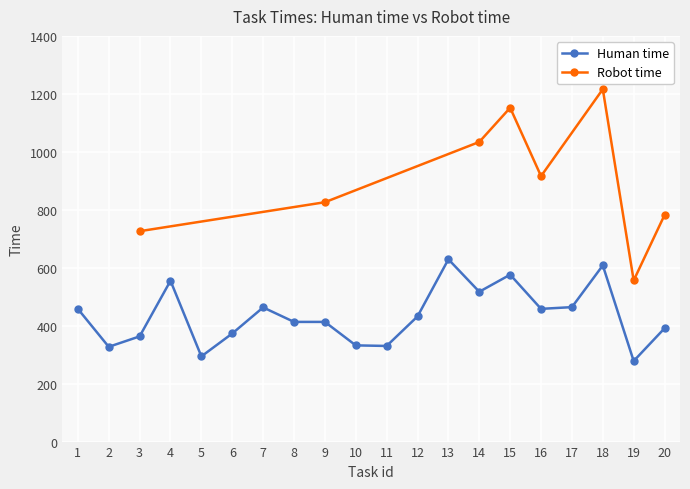

What is the difference between the values at 13 and 4?

74